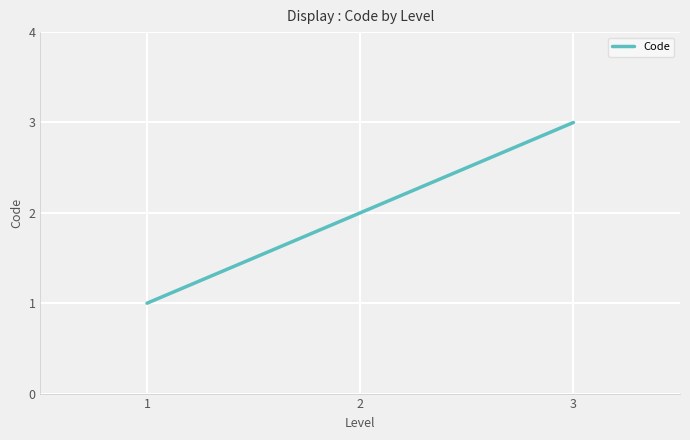

The chart shows a value of 1 at 1. True or false?

True